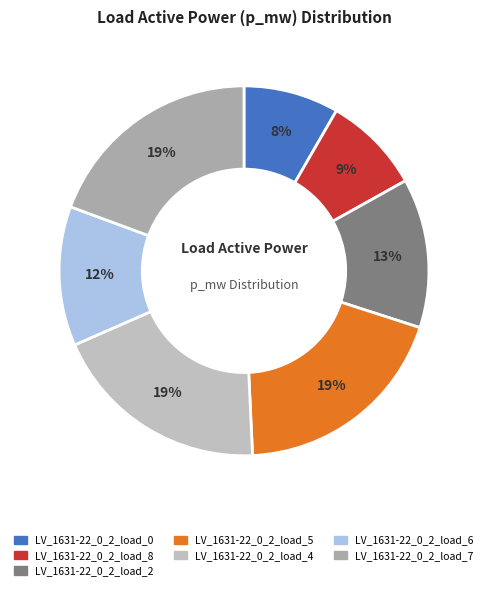

How many segments does this pie chart have?

7